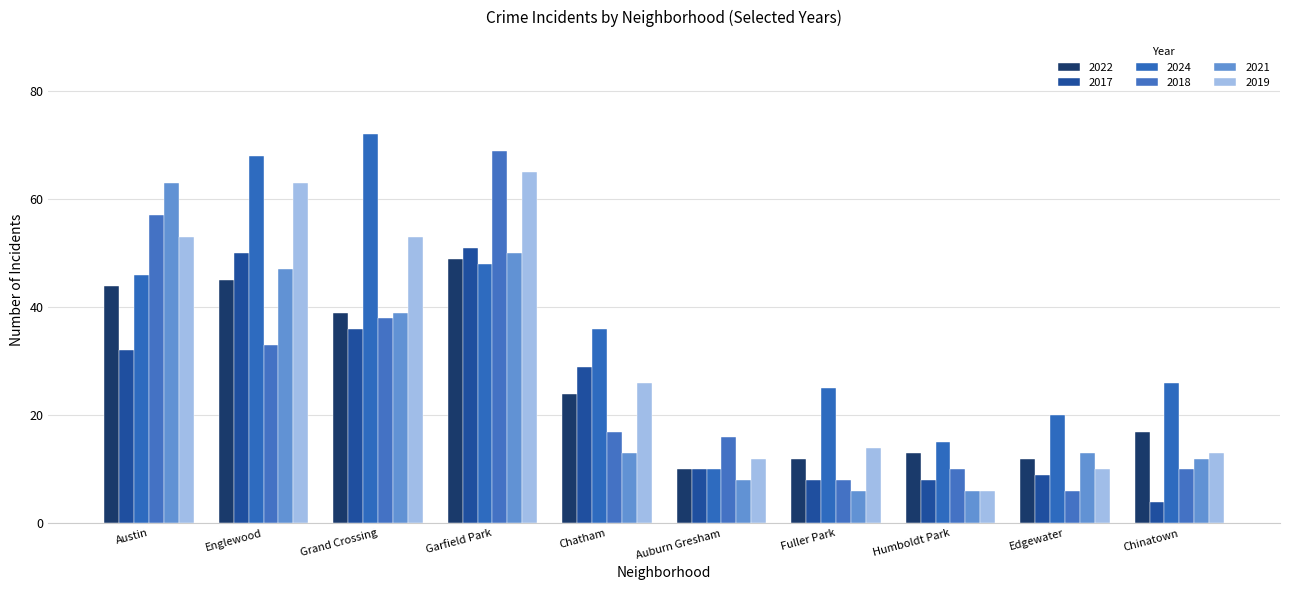

Reading left to right, what are all the values shown in this chart?

2022: Austin=44	Englewood=45	Grand Crossing=39	Garfield Park=49	Chatham=24	Auburn Gresham=10	Fuller Park=12	Humboldt Park=13	Edgewater=12	Chinatown=17
2017: Austin=32	Englewood=50	Grand Crossing=36	Garfield Park=51	Chatham=29	Auburn Gresham=10	Fuller Park=8	Humboldt Park=8	Edgewater=9	Chinatown=4
2024: Austin=46	Englewood=68	Grand Crossing=72	Garfield Park=48	Chatham=36	Auburn Gresham=10	Fuller Park=25	Humboldt Park=15	Edgewater=20	Chinatown=26
2018: Austin=57	Englewood=33	Grand Crossing=38	Garfield Park=69	Chatham=17	Auburn Gresham=16	Fuller Park=8	Humboldt Park=10	Edgewater=6	Chinatown=10
2021: Austin=63	Englewood=47	Grand Crossing=39	Garfield Park=50	Chatham=13	Auburn Gresham=8	Fuller Park=6	Humboldt Park=6	Edgewater=13	Chinatown=12
2019: Austin=53	Englewood=63	Grand Crossing=53	Garfield Park=65	Chatham=26	Auburn Gresham=12	Fuller Park=14	Humboldt Park=6	Edgewater=10	Chinatown=13